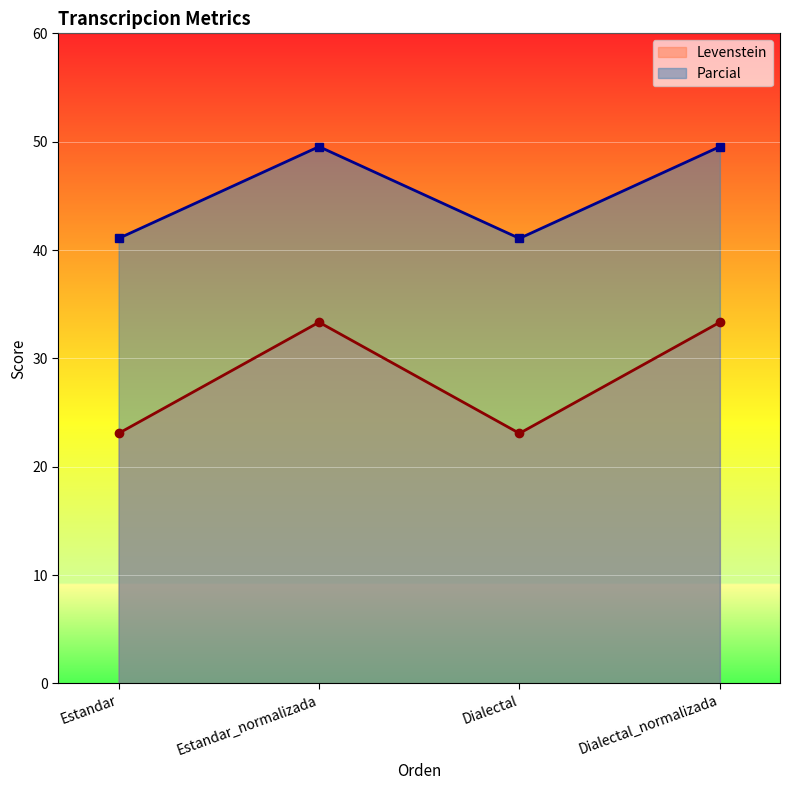

Which series has the widest spread of values?

Levenstein